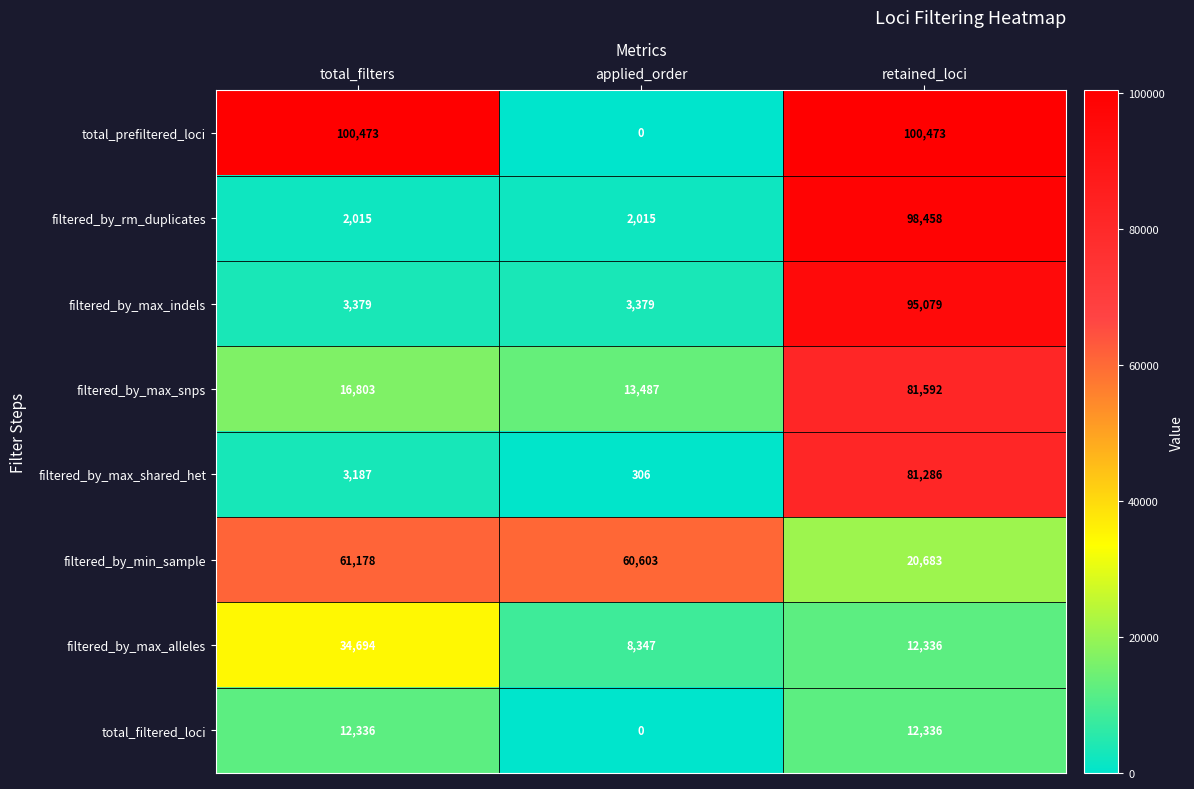

Which series has the widest spread of values?

total_prefiltered_loci